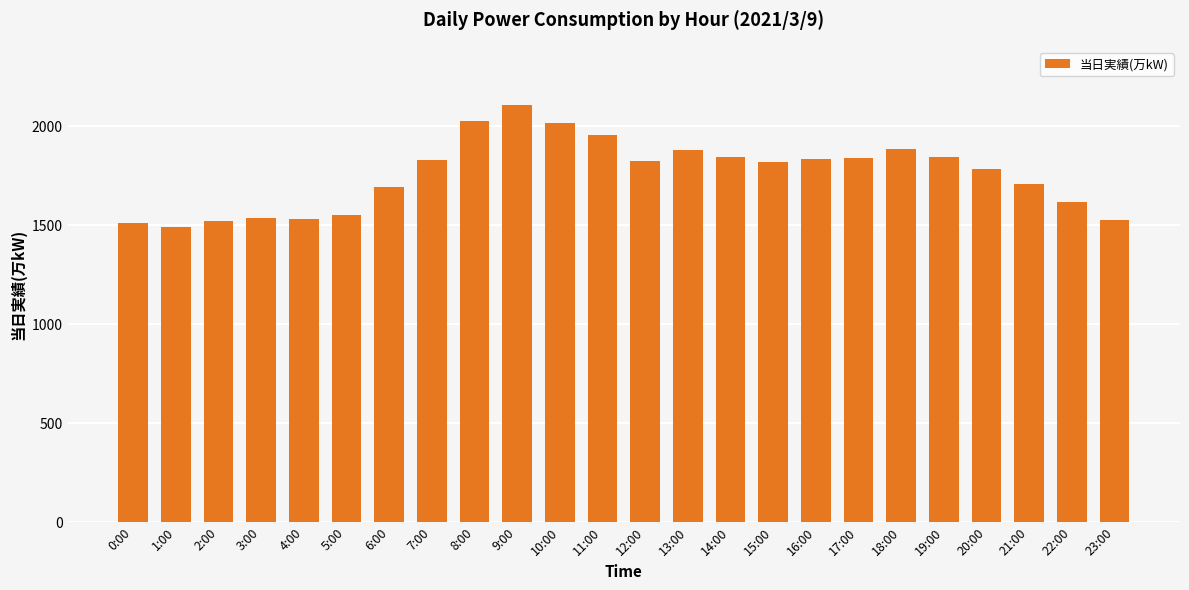

Which category has the lowest value across all series?

1:00